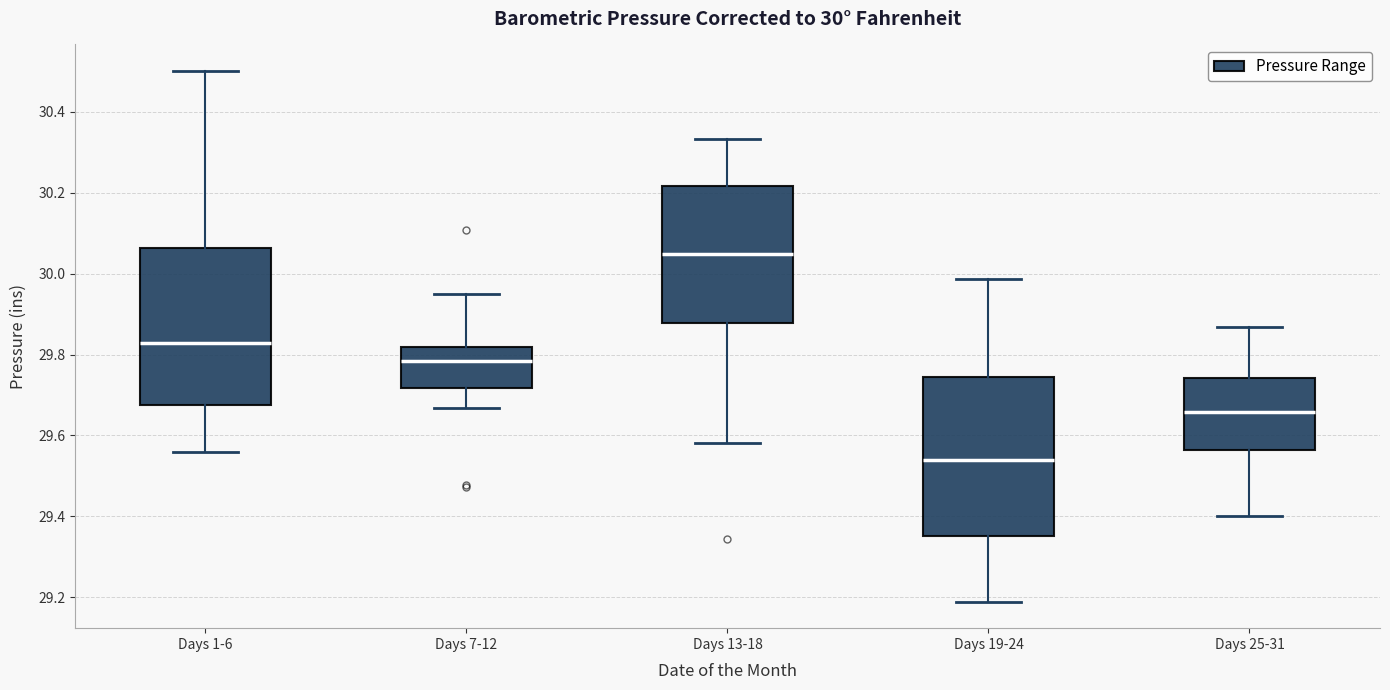

Which box's median line is the highest?

Days 13-18